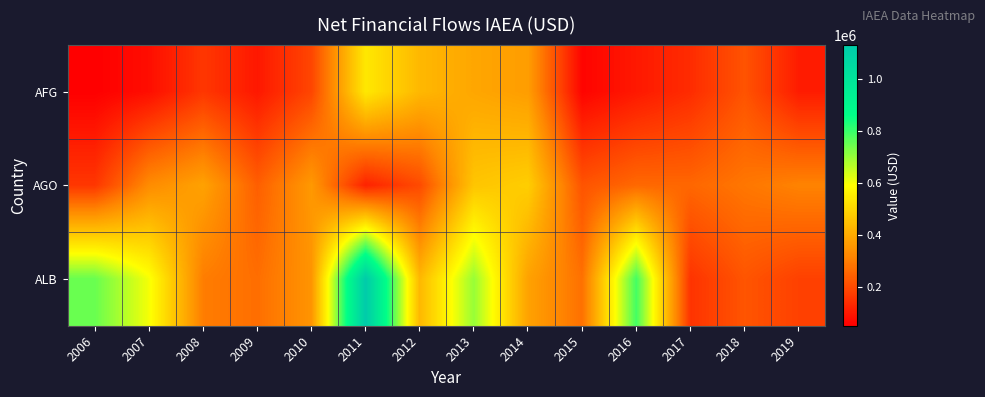

Between 2013 and 2017, which series saw the biggest shift?

ALB